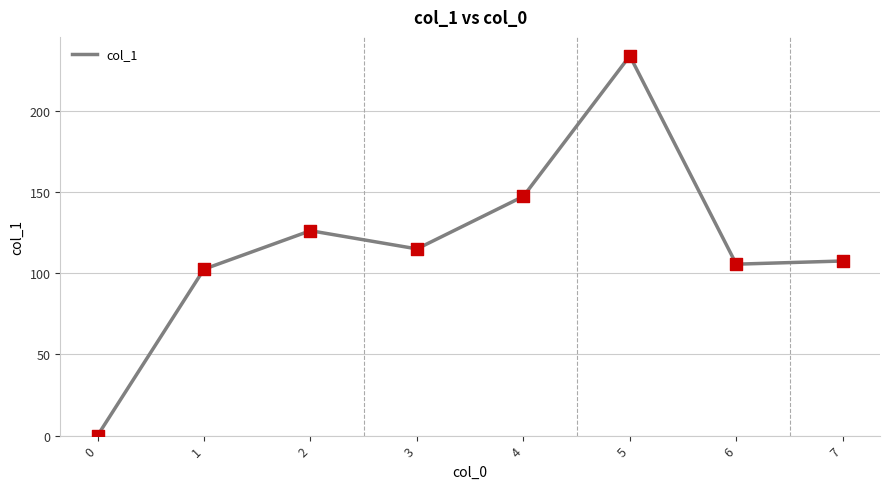

What is the change in value from 1 to 7?

+5.0